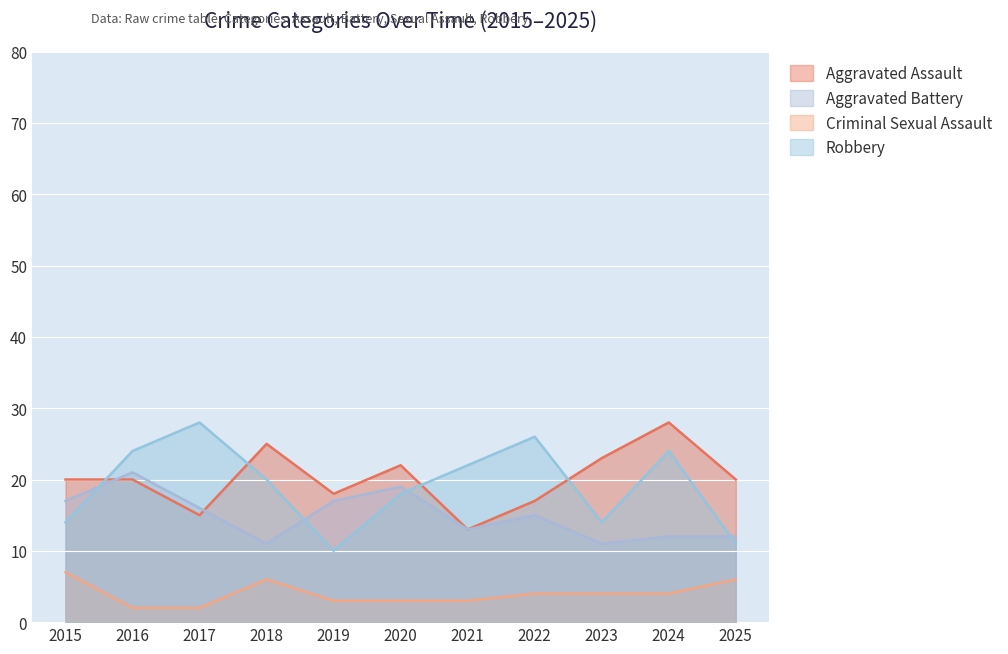

Does the chart display data point markers on the line(s)?

No